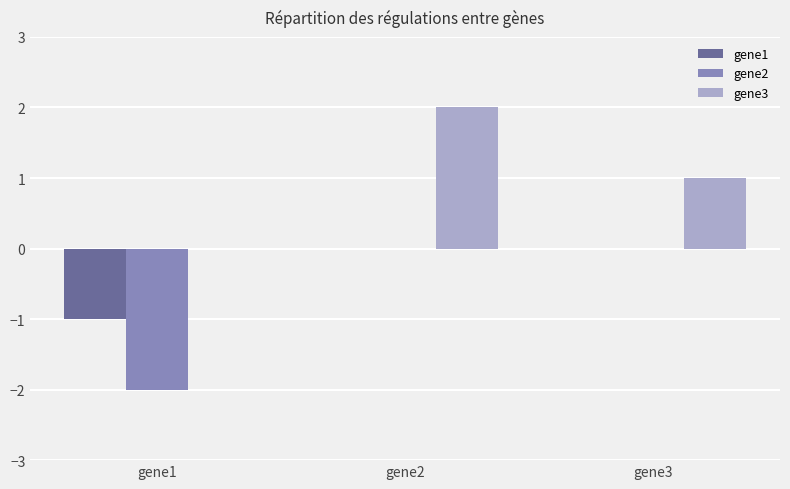

True or false: gene1 has a value of 1 at gene2.

False